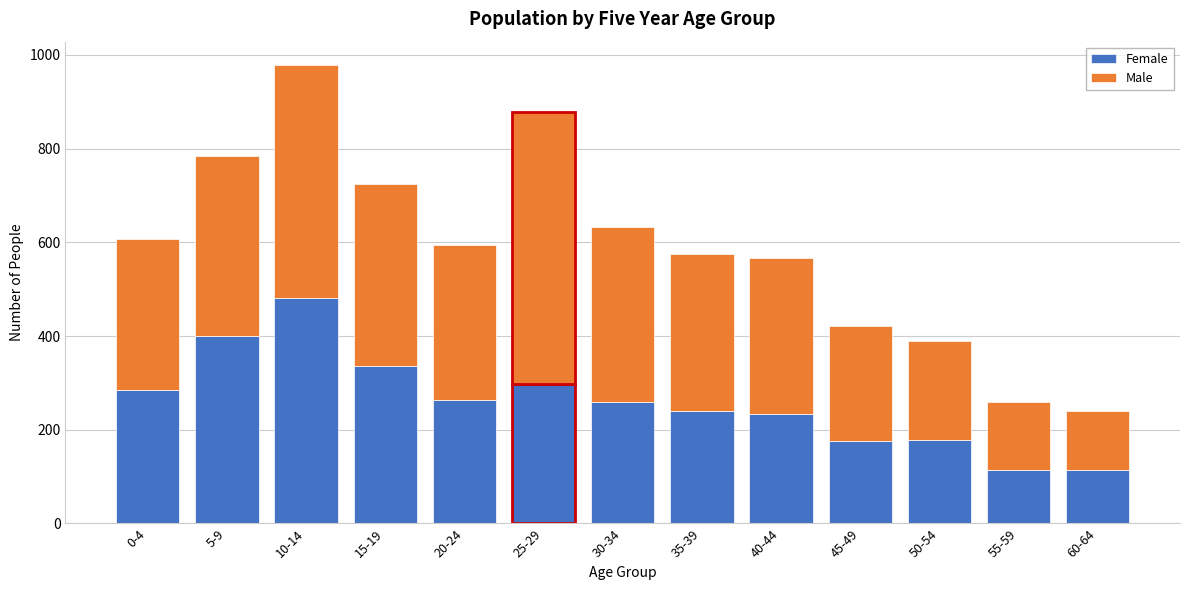

What is the sum of the Female values at 10-14 and 20-24?

746